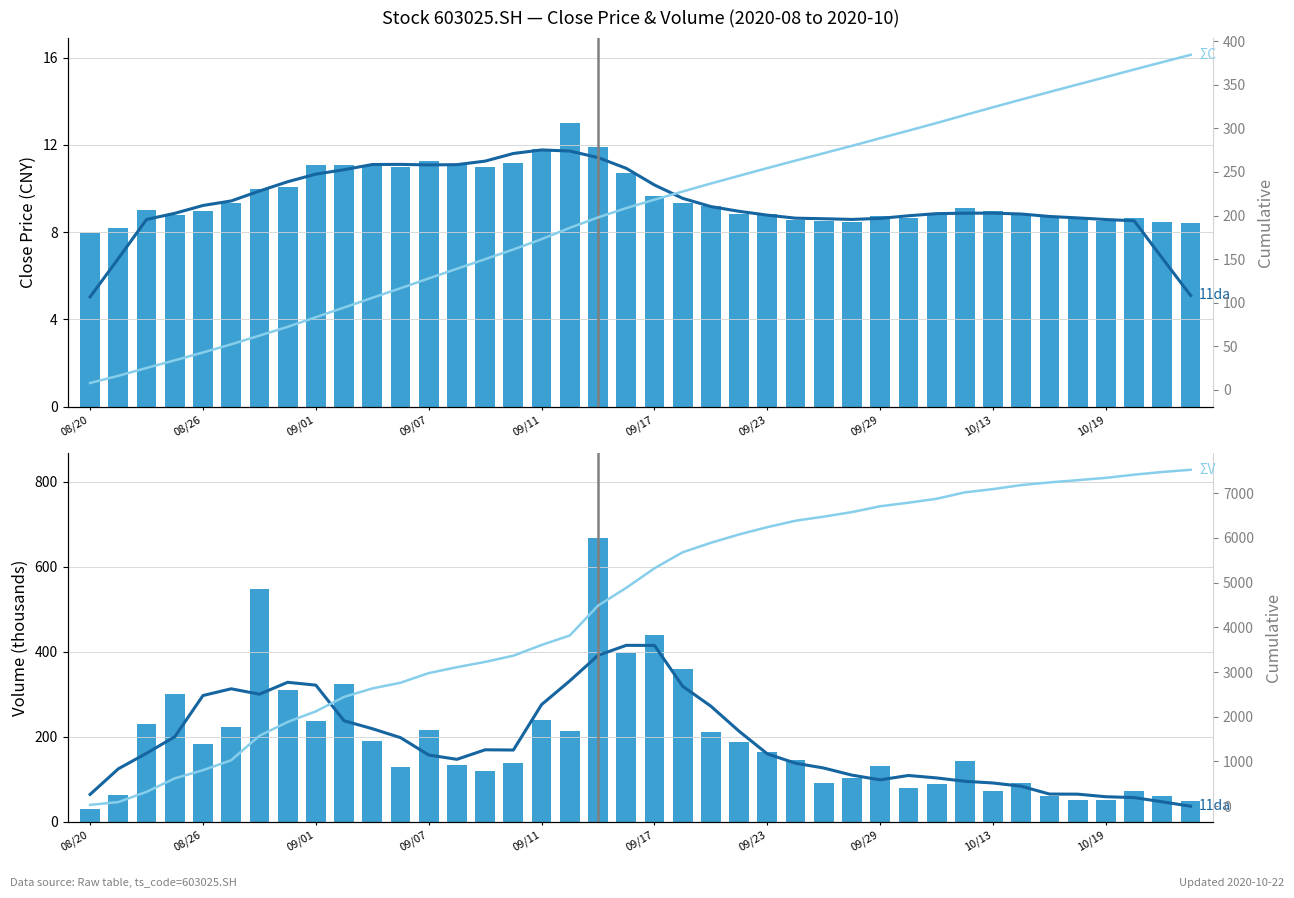

What is the spread (max minus min) of values at 10/13?

7081.4